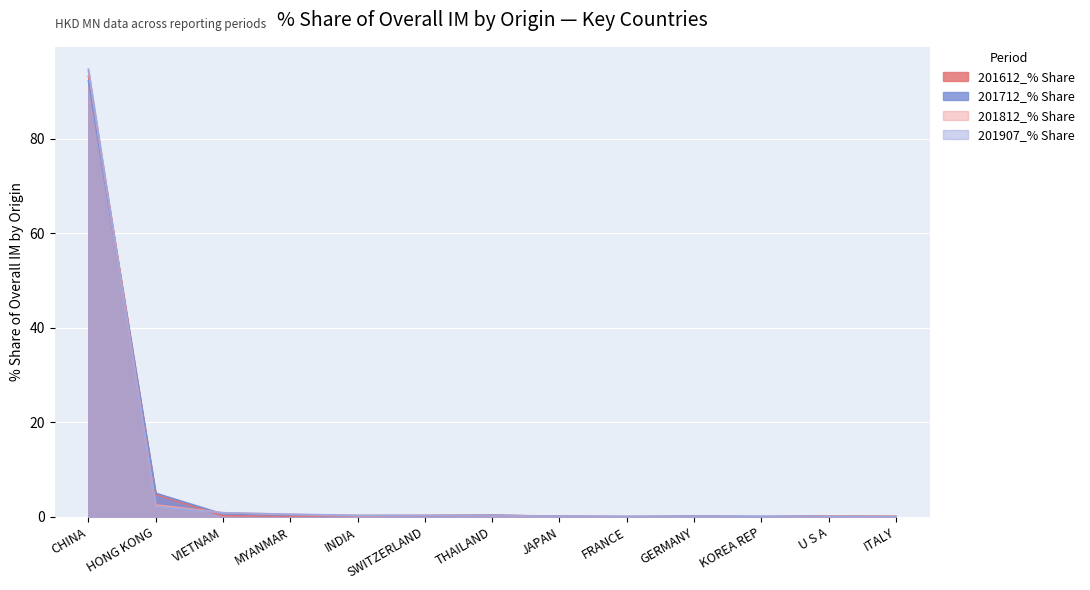

What is the value of the 201907_% Share point at the 3rd from the left?

0.9